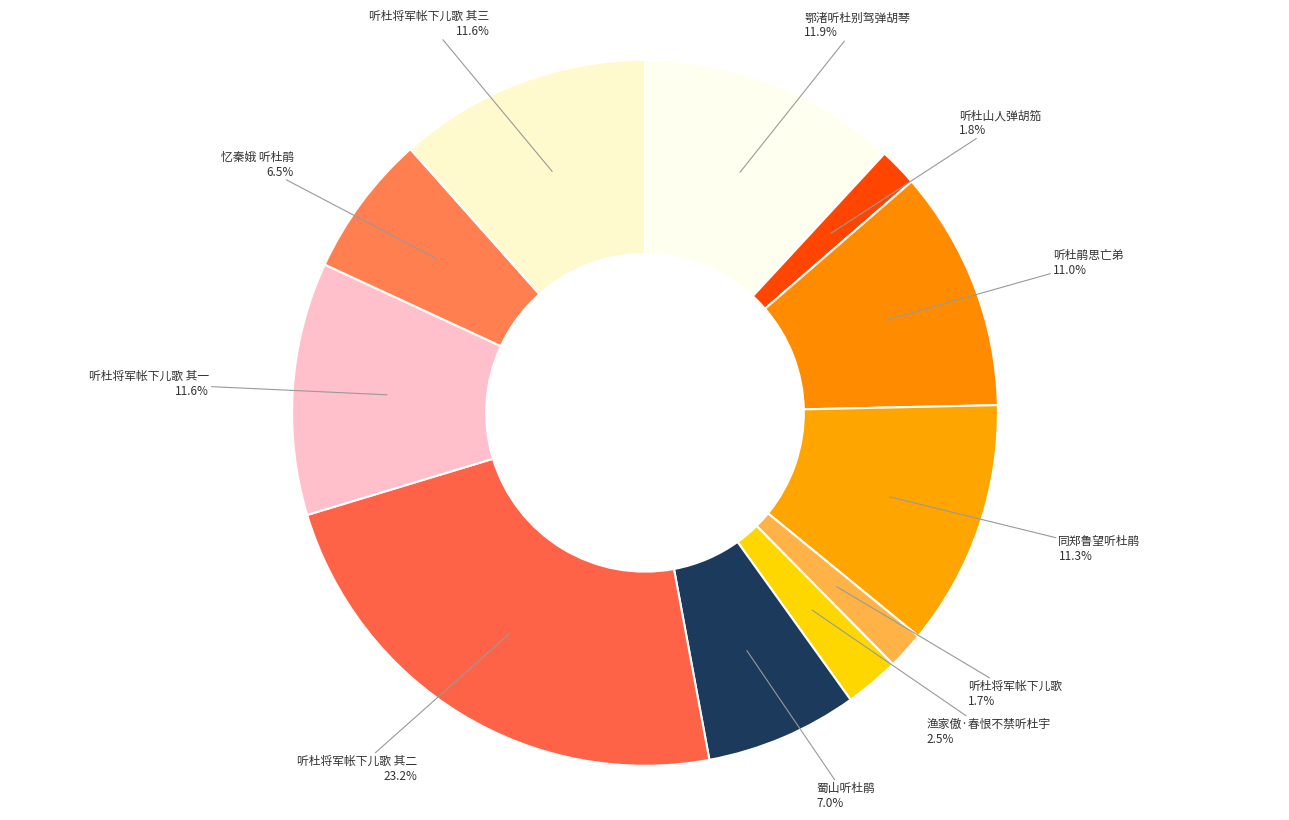

How many segments does this pie chart have?

11